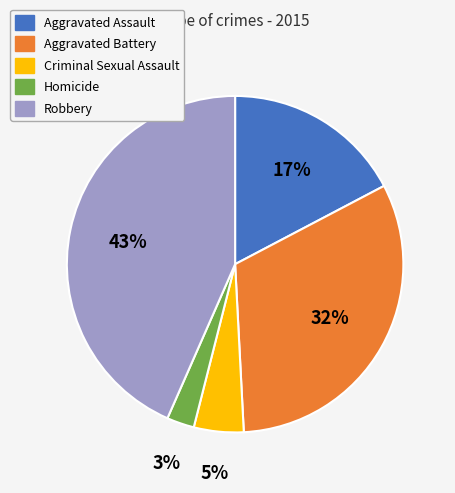

To the nearest percent, what portion does Aggravated Battery represent?

32%